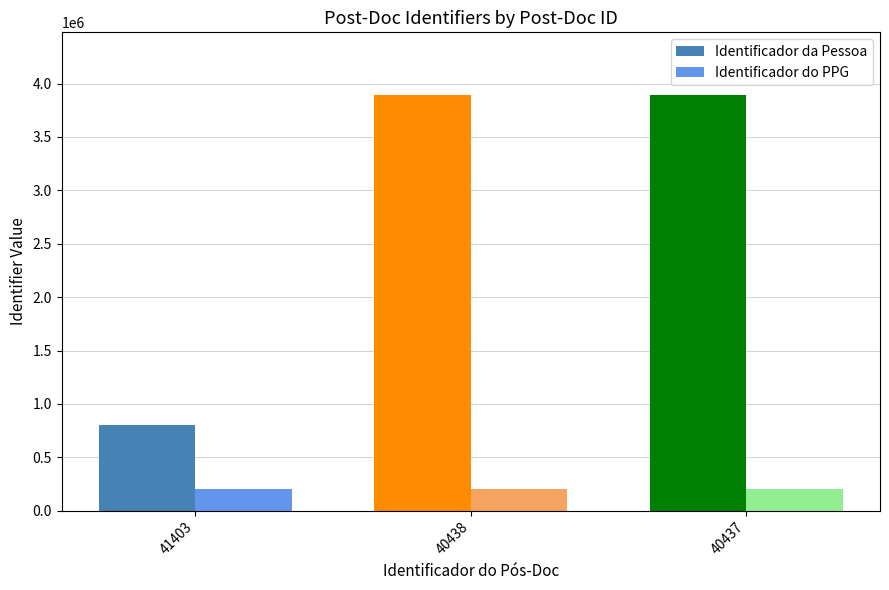

At how many categories does at least one series exceed 3185228?

2